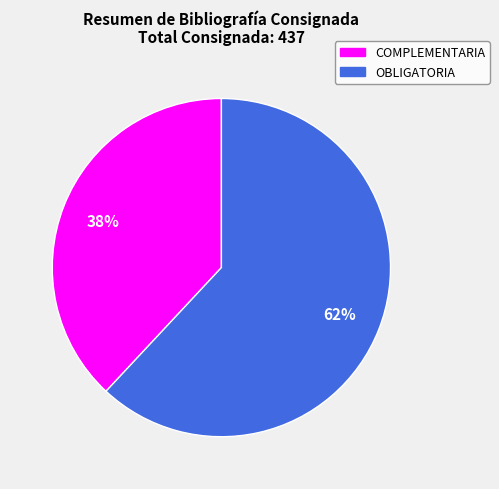

To the nearest percent, what portion does COMPLEMENTARIA represent?

38%